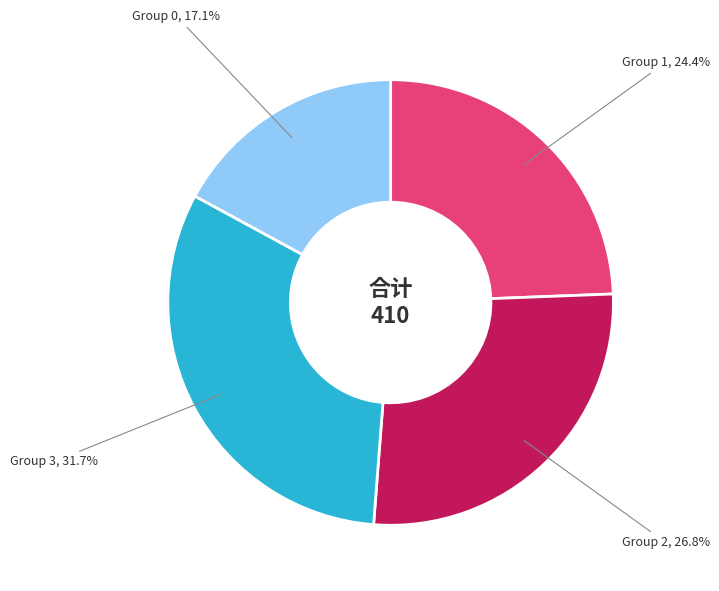

What portion of the pie excludes Group 2?

73.2%